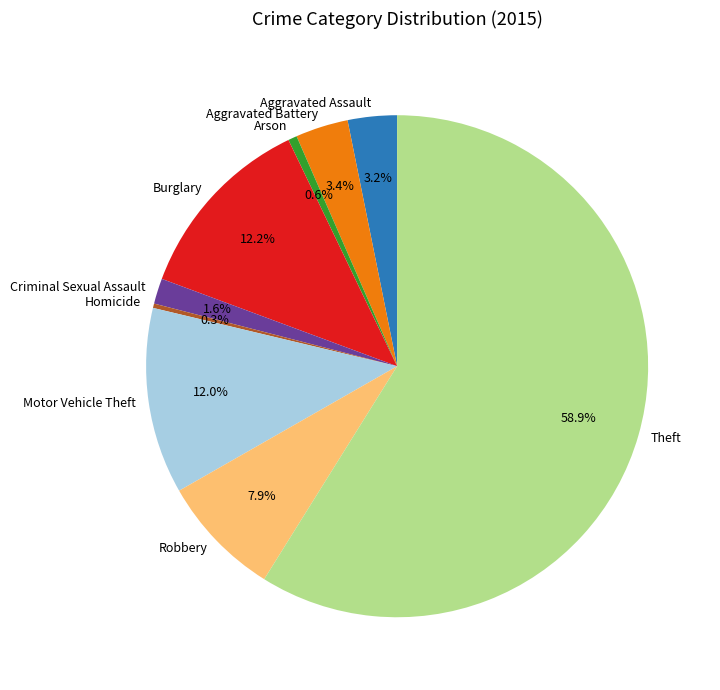

Count the number of slices in the pie.

9